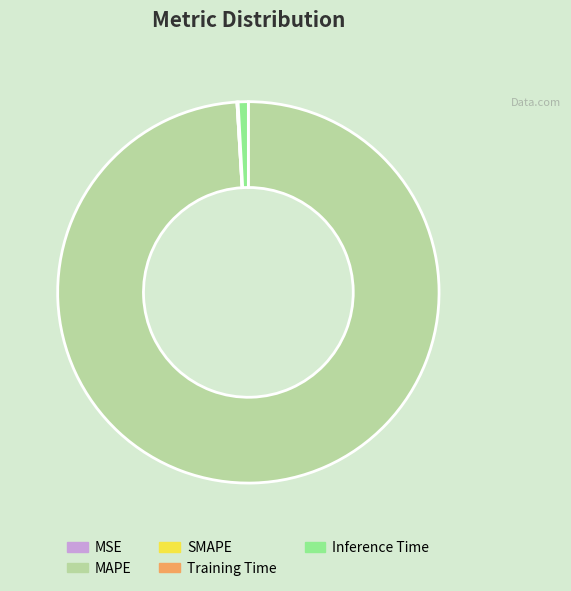

Is it true that Inference Time is 11% of the pie?

False